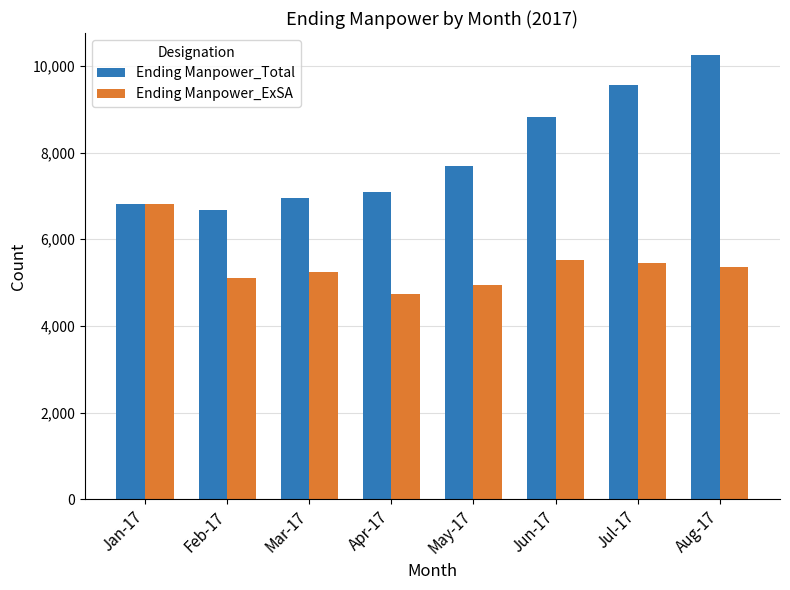

Is the value of Ending Manpower_Total at Jun-17 greater than the value of Ending Manpower_ExSA at Mar-17?

Yes